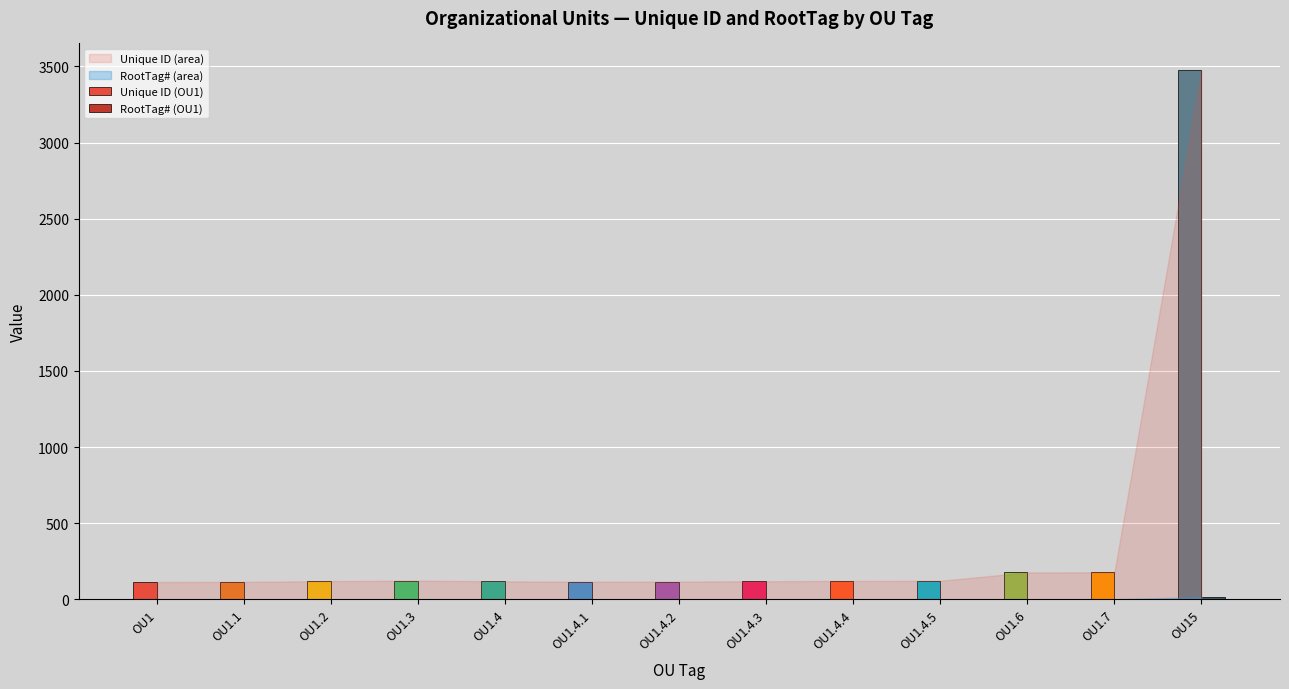

How many groups of bars are there?

13